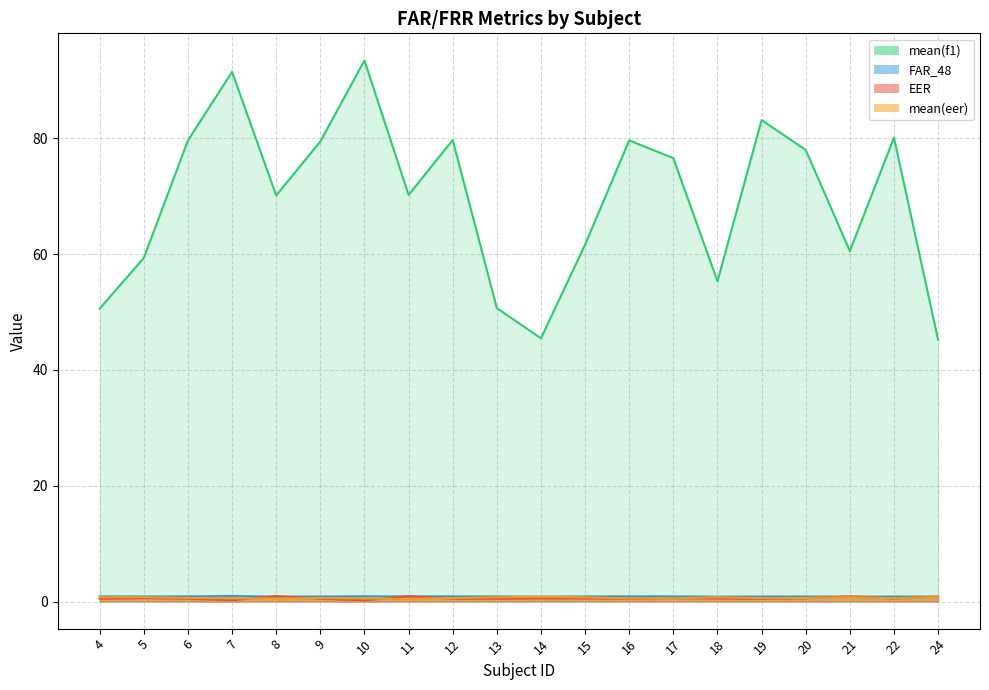

Count the mean(eer) values in the range 0 to 1.

20